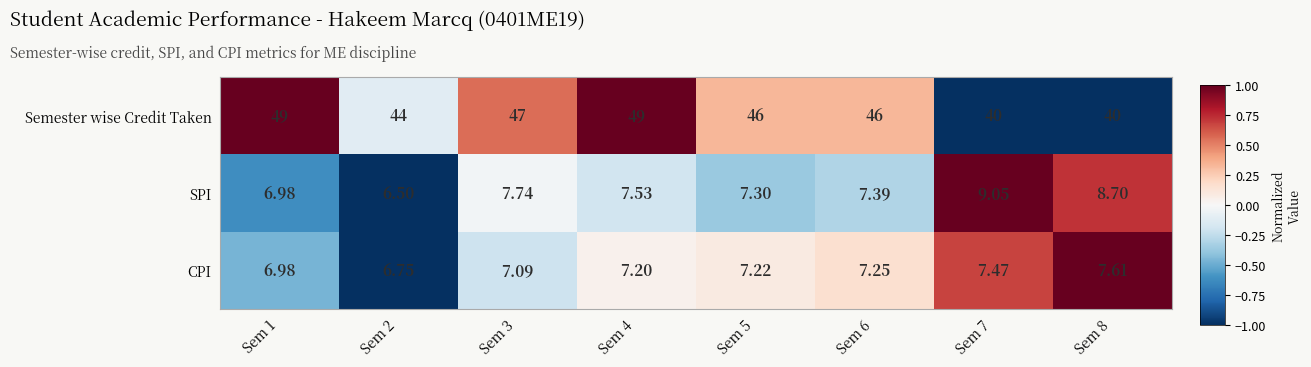

Which series has the largest total across all categories?

Semester wise Credit Taken